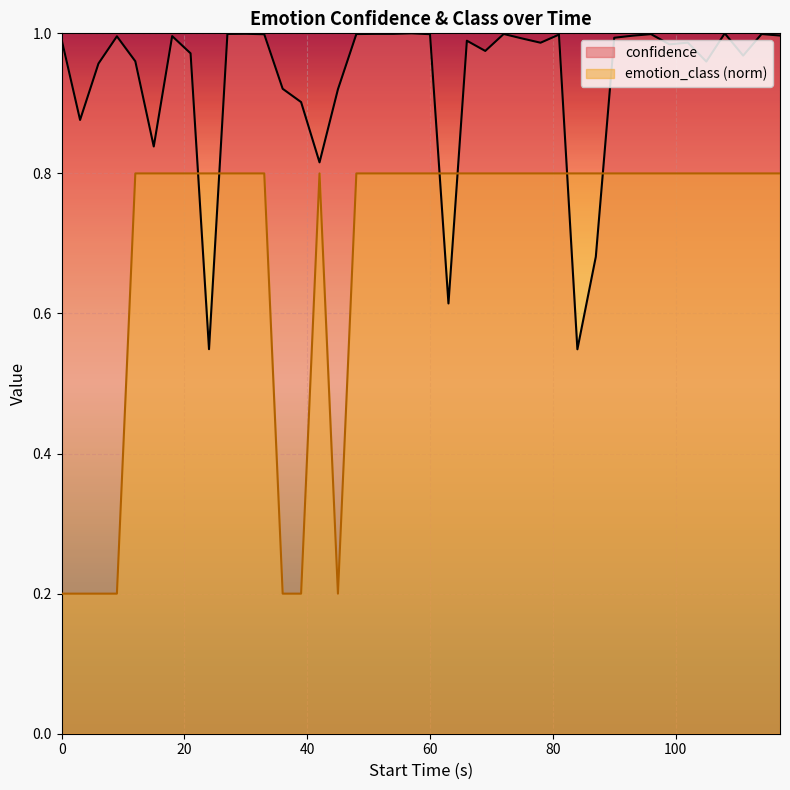

Reading left to right, what are all the values shown in this chart?

confidence: 1.0	0.9	1.0	1.0	1.0	0.8	1.0	1.0	0.5	1.0	1.0	1.0	0.9	0.9	0.8	0.9	1.0	1.0	1.0	1.0	1.0	0.6	1.0	1.0	1.0	1.0	1.0	1.0	0.5	0.7	1.0	1.0	1.0	1.0	1.0	1.0	1.0	1.0	1.0	1.0
emotion_class: 0.2	0.2	0.2	0.2	0.8	0.8	0.8	0.8	0.8	0.8	0.8	0.8	0.2	0.2	0.8	0.2	0.8	0.8	0.8	0.8	0.8	0.8	0.8	0.8	0.8	0.8	0.8	0.8	0.8	0.8	0.8	0.8	0.8	0.8	0.8	0.8	0.8	0.8	0.8	0.8